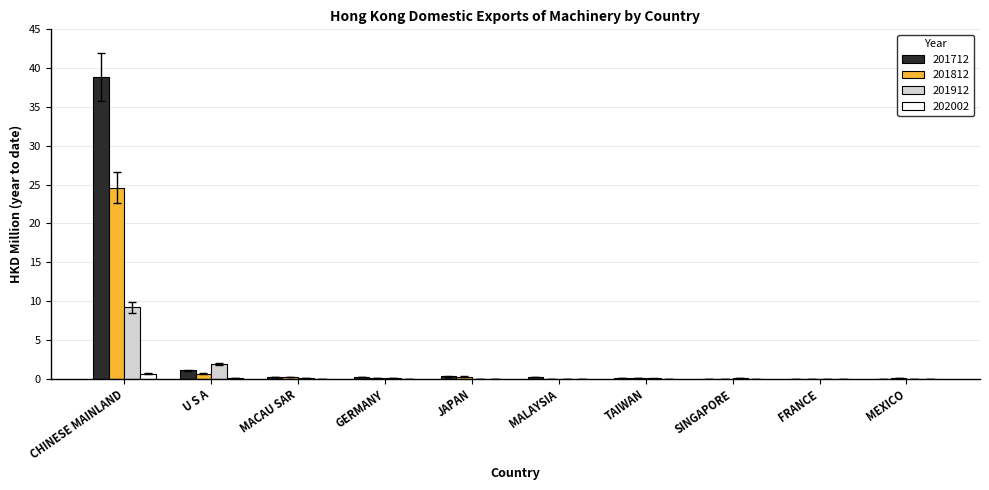

Is it true that 201712 equals 0.2 at MALAYSIA?

True